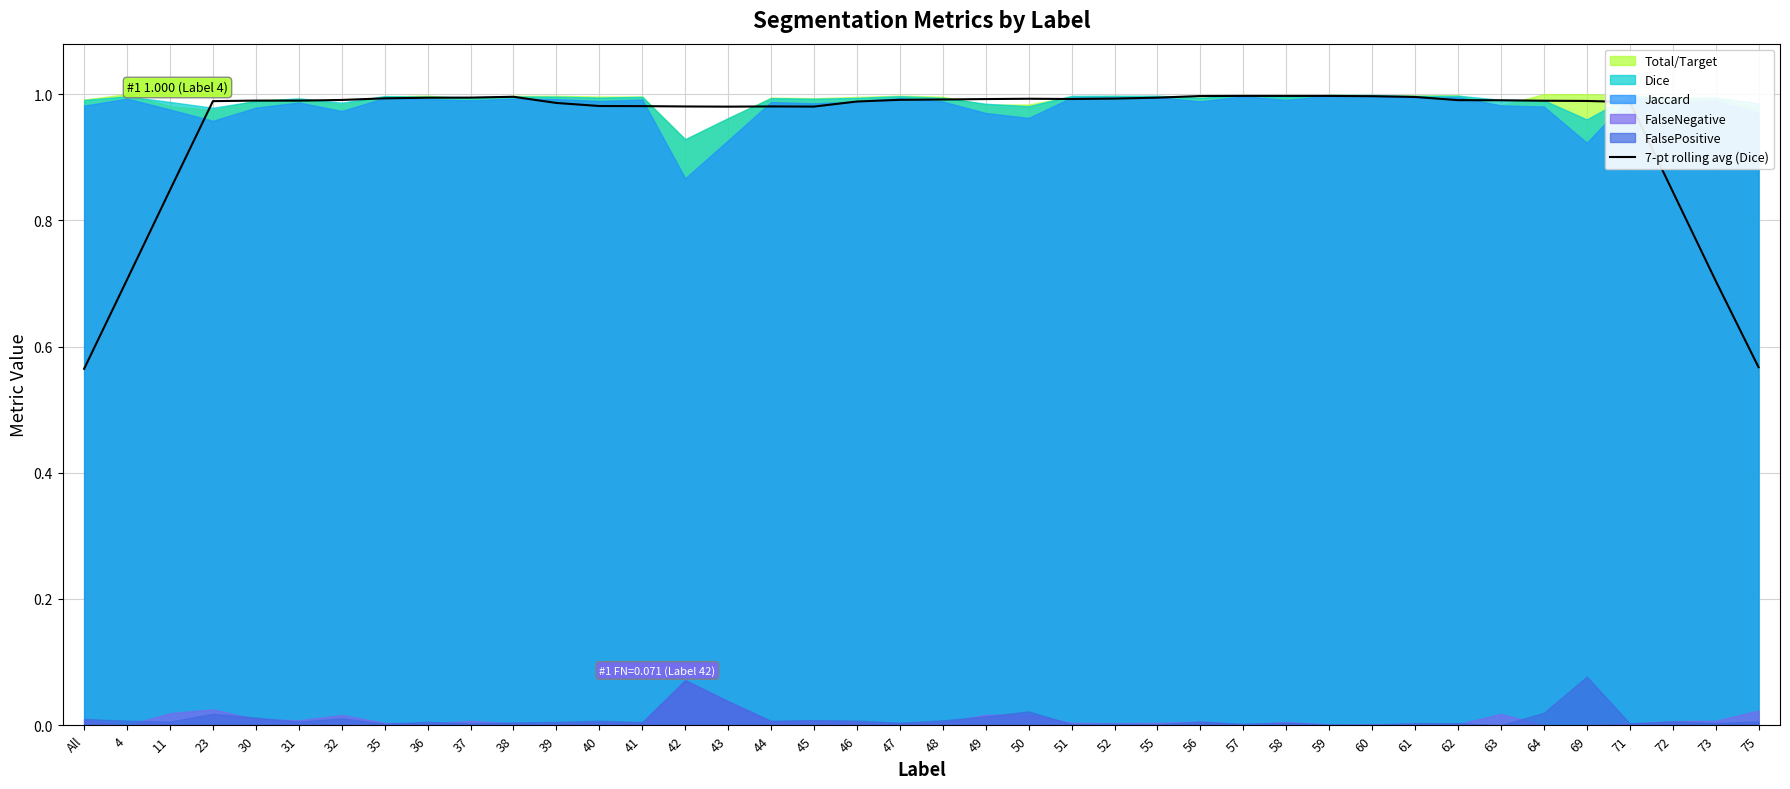

What is the approximate value at 35?

1.0